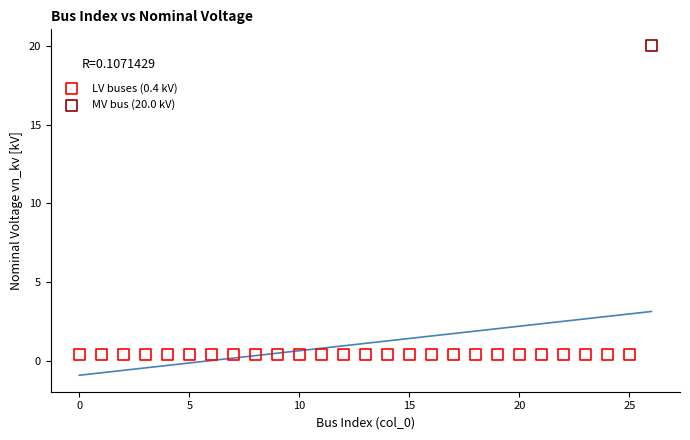

What are all the series names shown in the legend?

LV buses (0.4 kV), MV bus (20.0 kV)